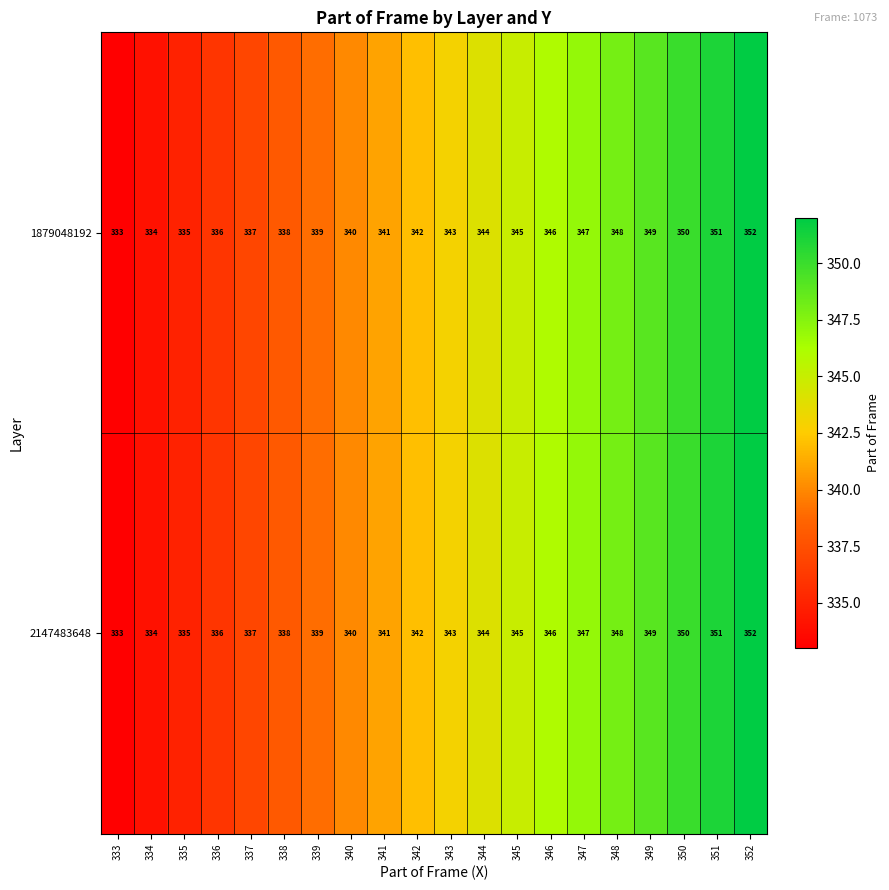

At which label is 1879048192 closest to 342?

342